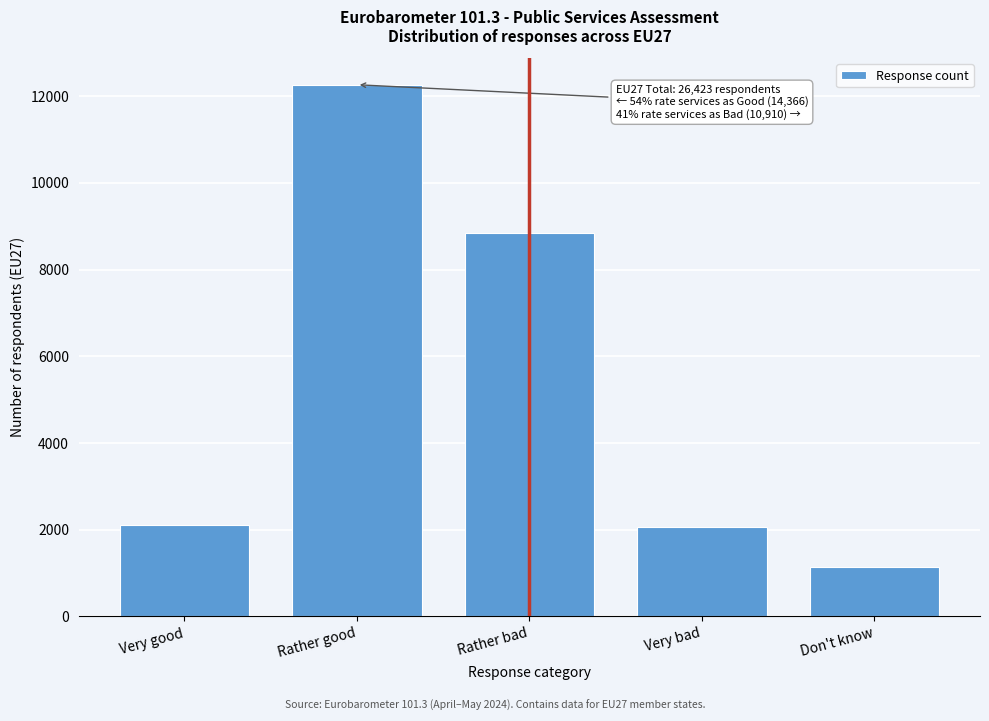

Where is the data nearest to the value 6705?

Rather bad